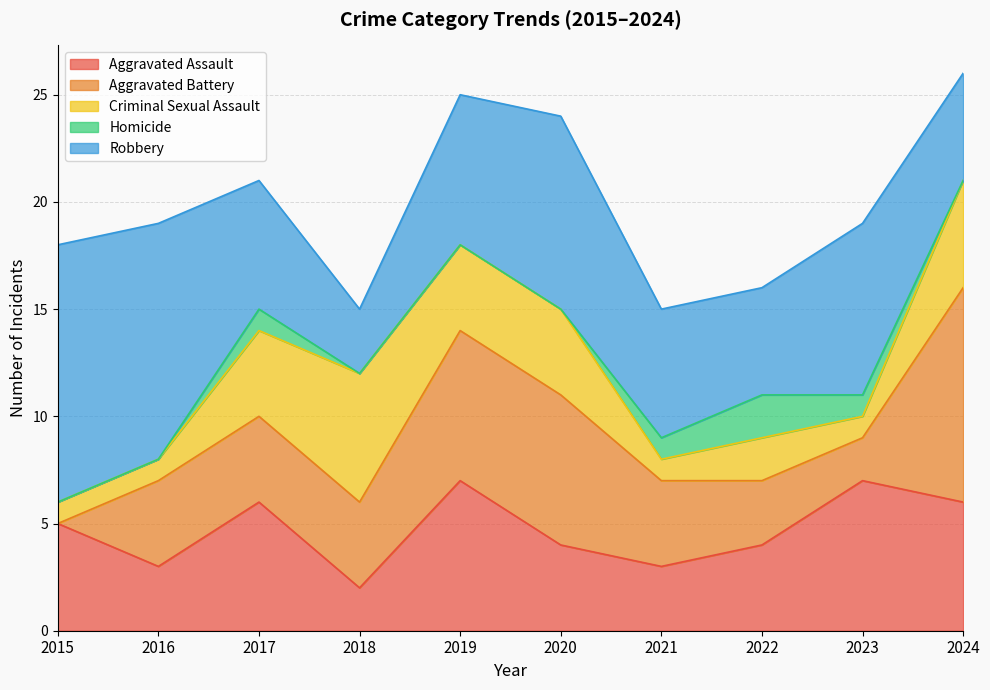

Which series has the largest total across all categories?

Robbery